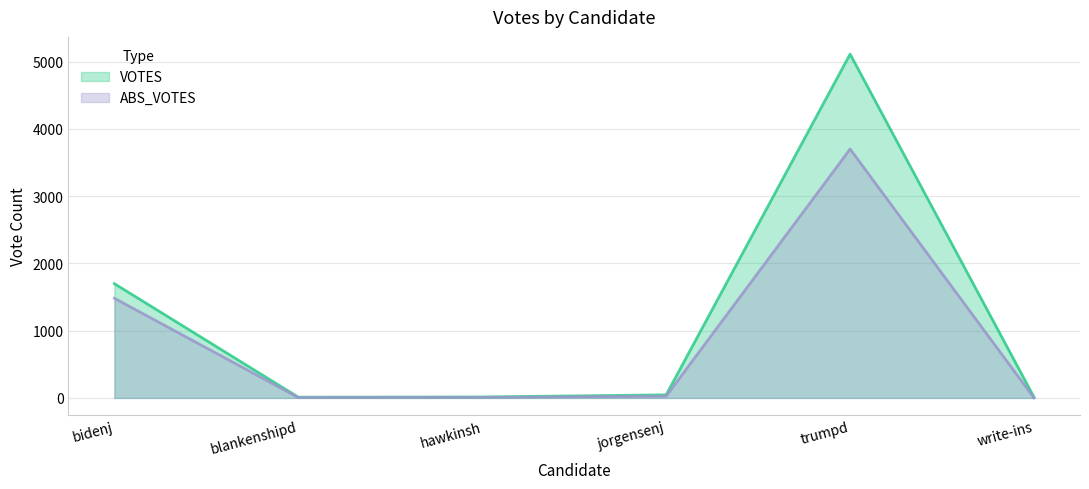

True or false: ABS_VOTES has more than 1 interior local peaks.

False